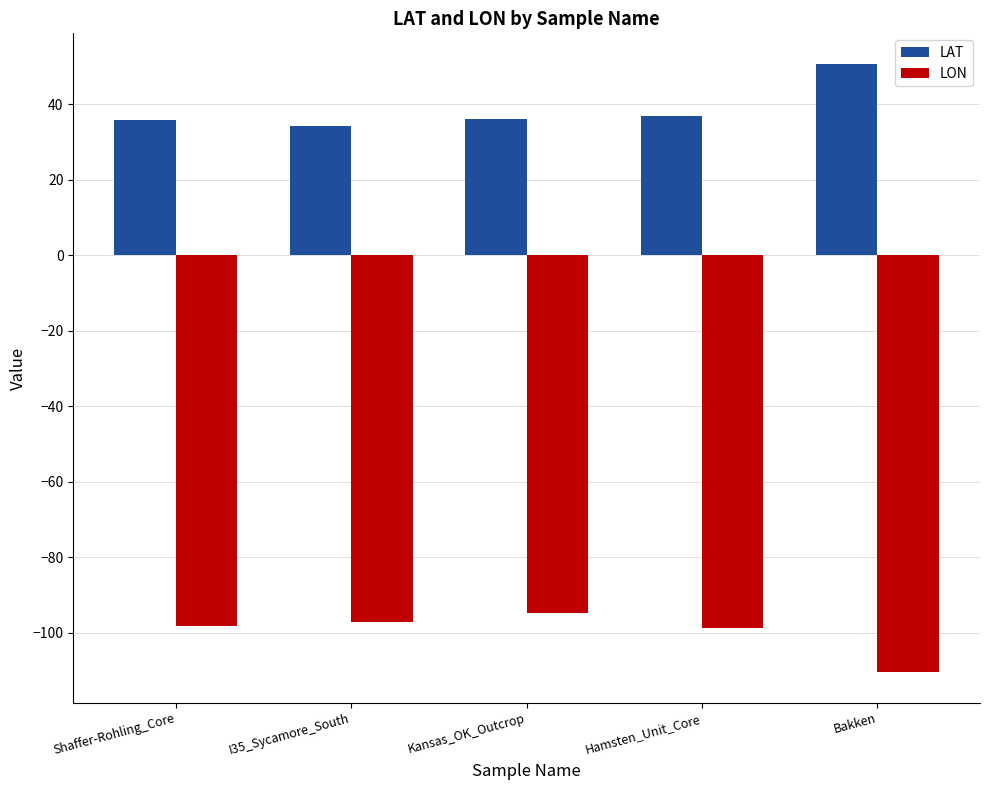

What is the difference between the highest and lowest values at Kansas_OK_Outcrop?

131.0